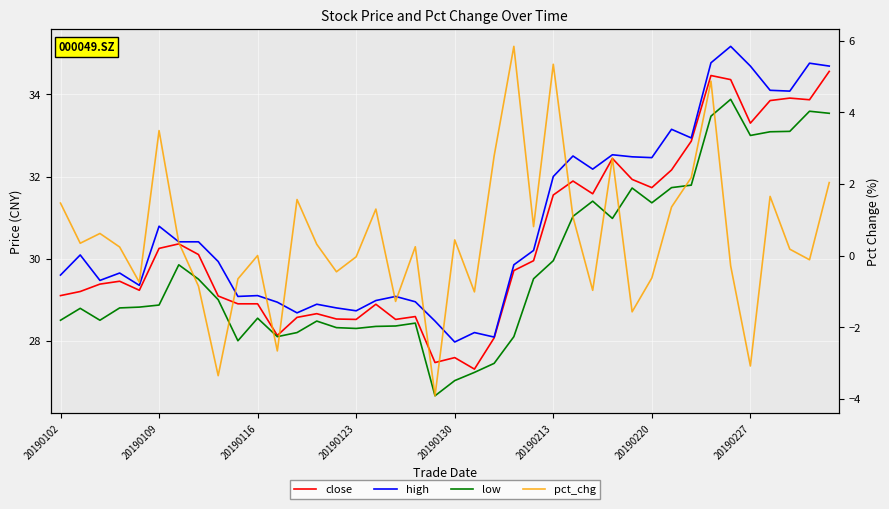

In high, how many points are lower than both neighbors (excluding endpoints)?

11